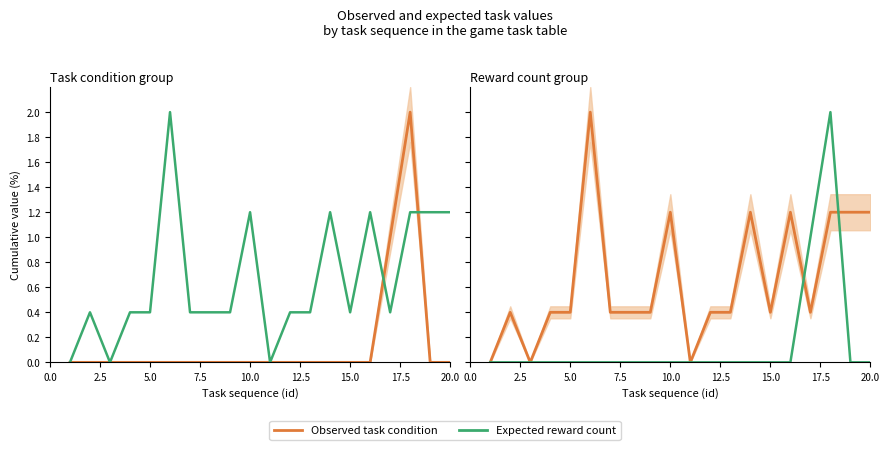

How many interior local peaks does the Observed task condition series have?

6